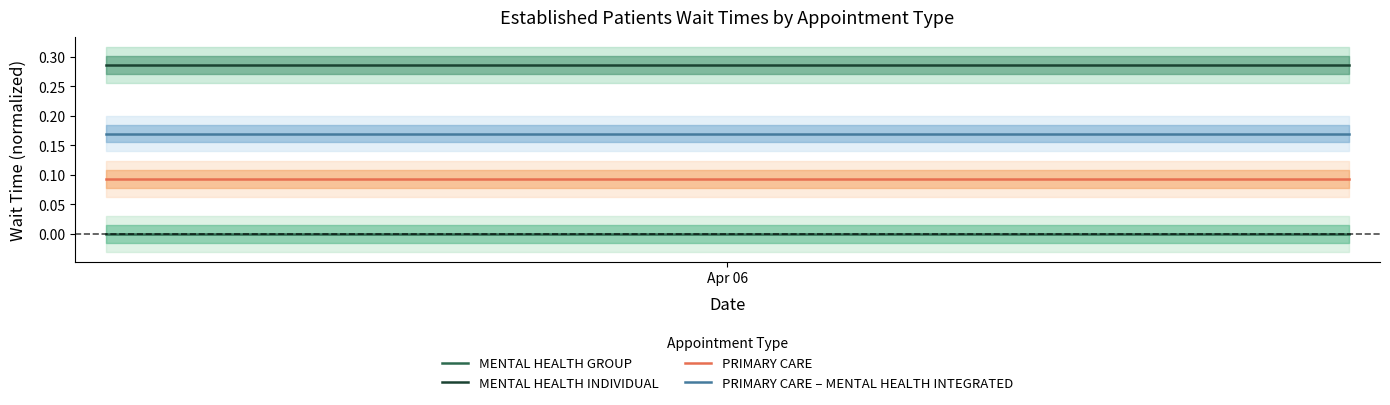

Reading left to right, list all the values displayed in this chart.

MENTAL HEALTH GROUP: 0.0	0.0	0.0	0.0	0.0
MENTAL HEALTH INDIVIDUAL: 0.3	0.3	0.3	0.3	0.3
PRIMARY CARE: 0.1	0.1	0.1	0.1	0.1
PRIMARY CARE – MENTAL HEALTH INTEGRATED: 0.2	0.2	0.2	0.2	0.2